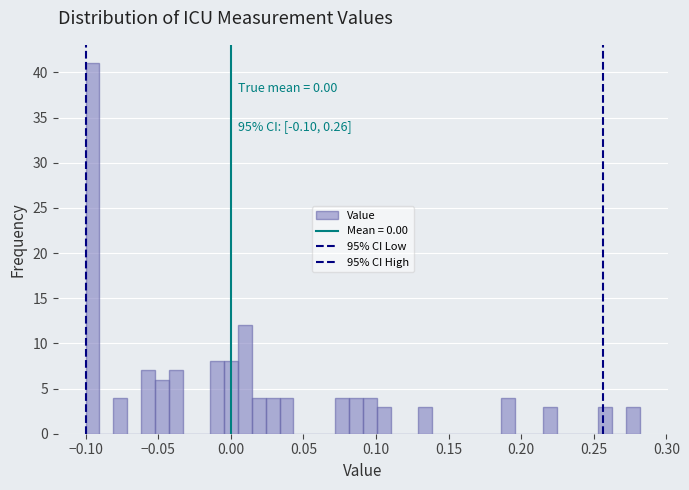

Read against the x-axis, roughly where is the centre of the tallest bar?

-0.095